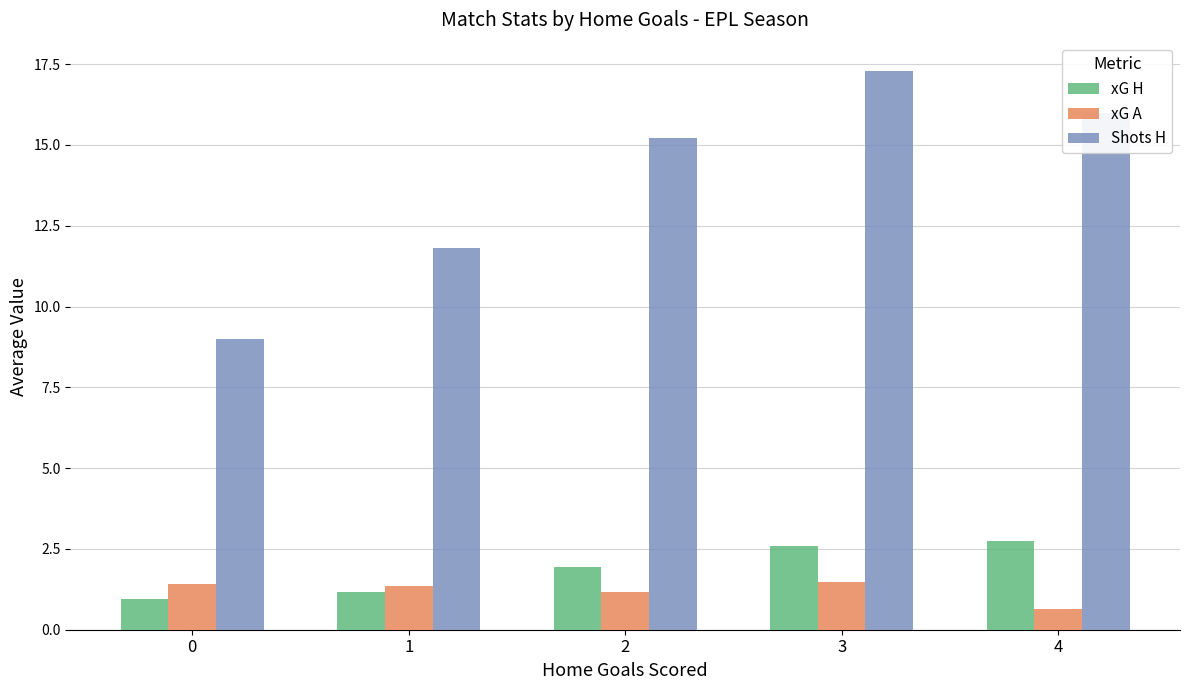

List the series in order of their peak value, lowest first.

xG A, xG H, Shots H